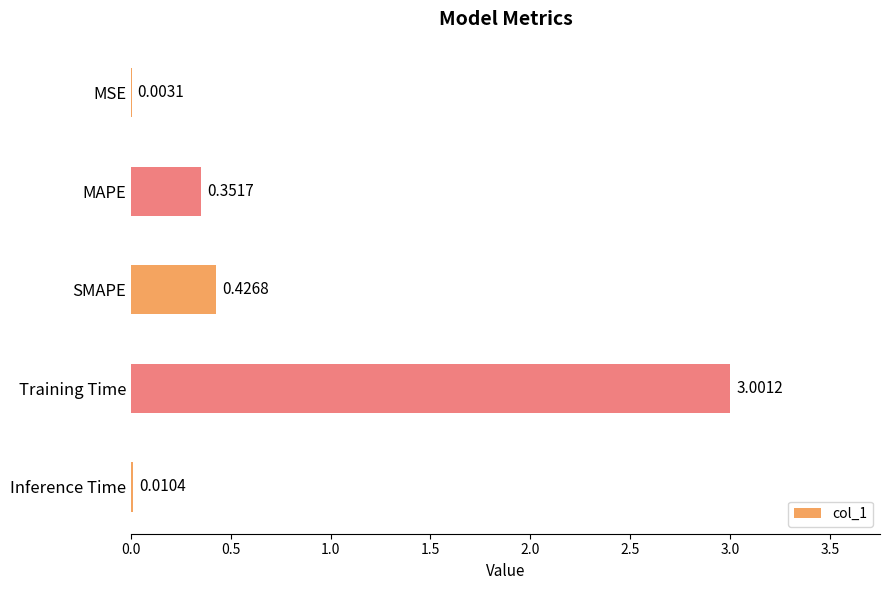

At which label is the value closest to 1?

SMAPE